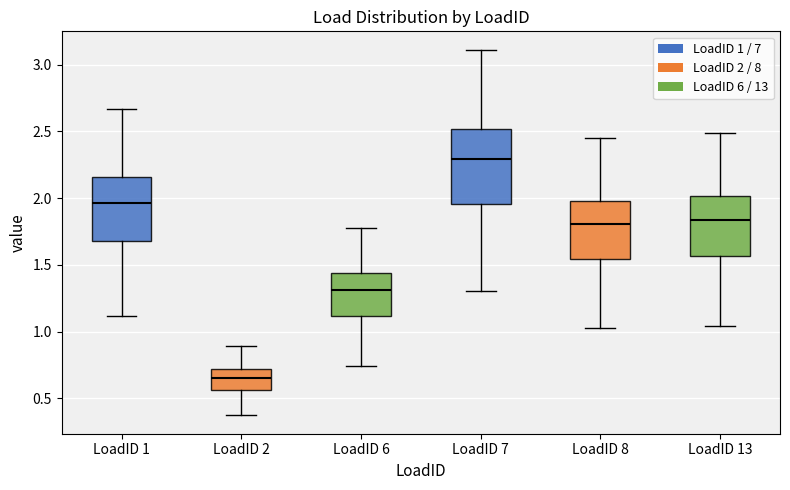

Which box is the tallest, from its lower edge to its upper edge?

LoadID 7